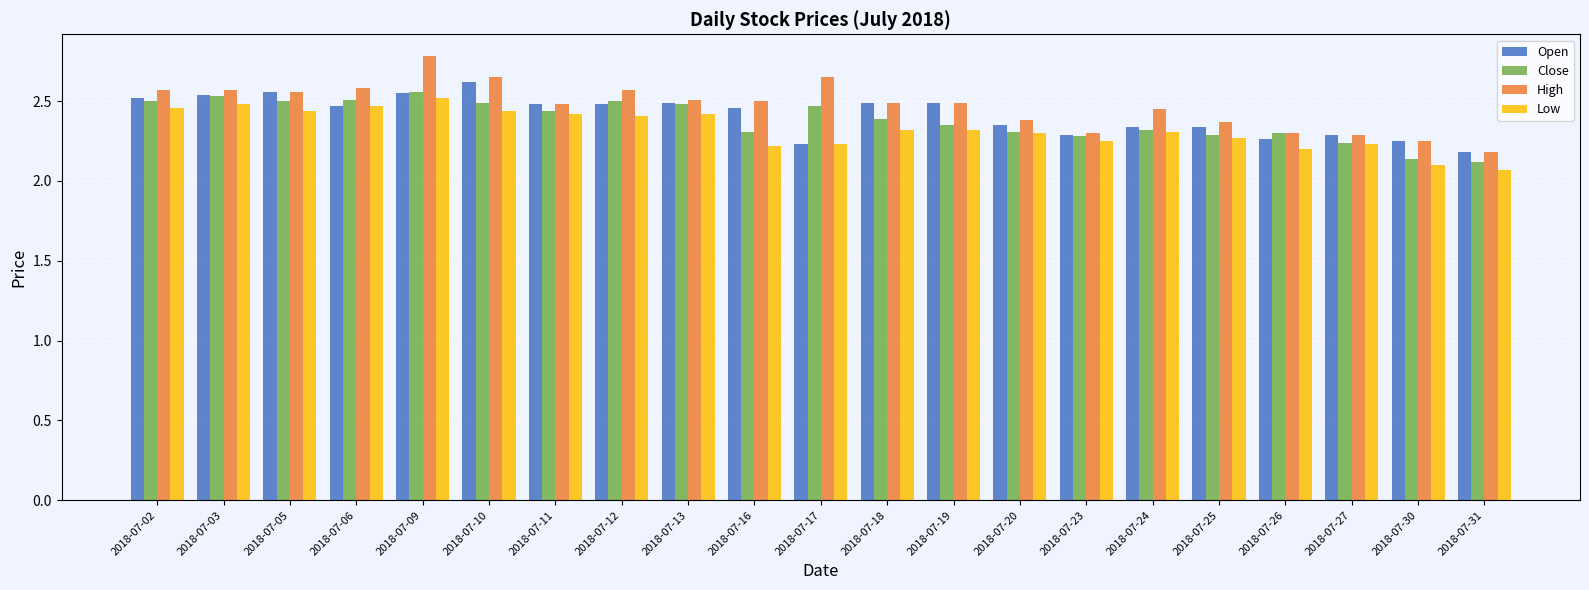

Are the bars horizontal?

No